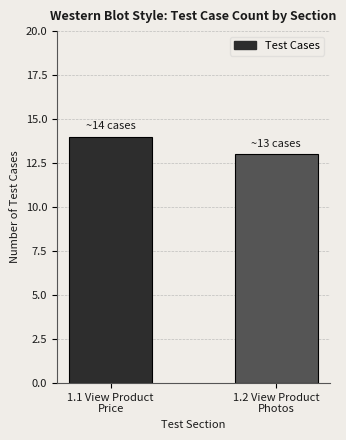

What is the label of the 2nd bar from the left?

1.2 View Product
Photos